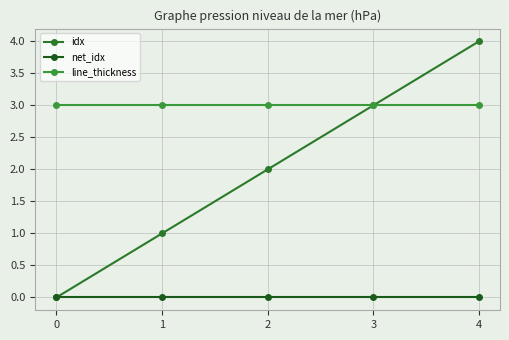

Reading right to left, list all the values displayed in this chart.

idx: 4	3	2	1	0
net_idx: 0	0	0	0	0
line_thickness: 3	3	3	3	3